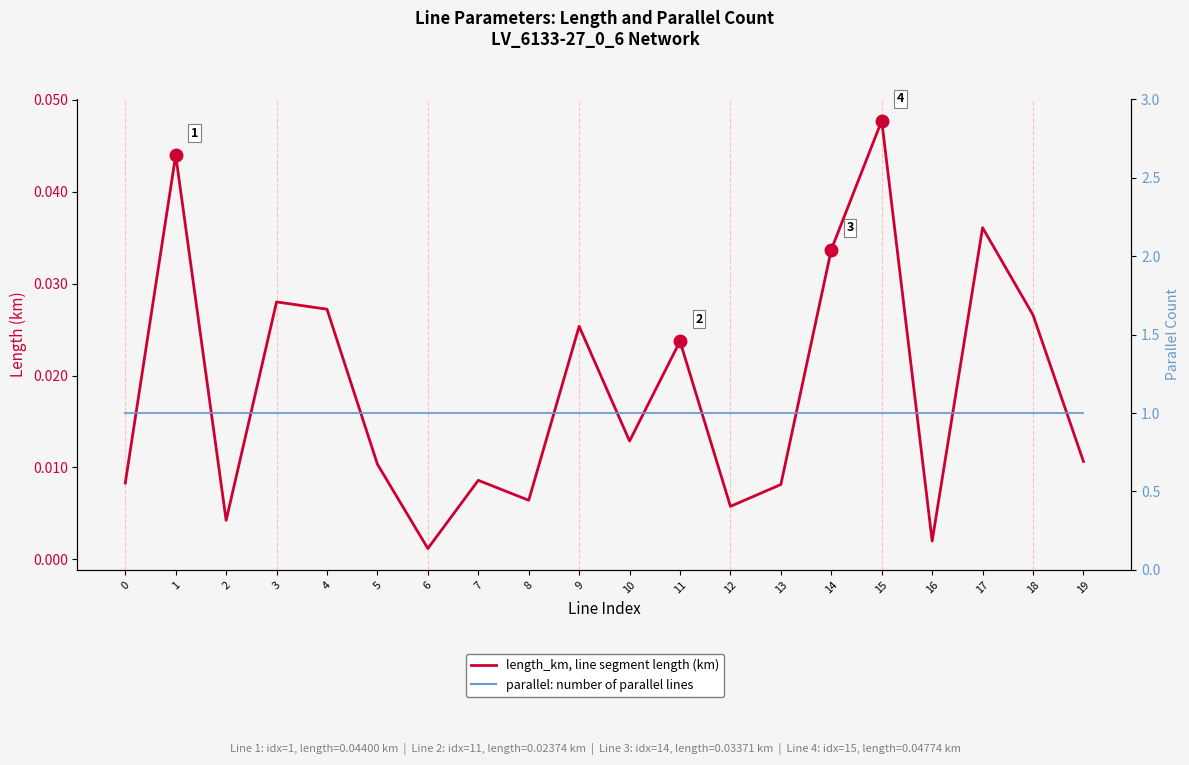

Reading right to left, what are all the values shown in this chart?

length_km (line segment length, km): 19=0.0	18=0.0	17=0.0	16=0.0	15=0.0	14=0.0	13=0.0	12=0.0	11=0.0	10=0.0	9=0.0	8=0.0	7=0.0	6=0.0	5=0.0	4=0.0	3=0.0	2=0.0	1=0.0	0=0.0
parallel (number of parallel lines): 19=1.0	18=1.0	17=1.0	16=1.0	15=1.0	14=1.0	13=1.0	12=1.0	11=1.0	10=1.0	9=1.0	8=1.0	7=1.0	6=1.0	5=1.0	4=1.0	3=1.0	2=1.0	1=1.0	0=1.0